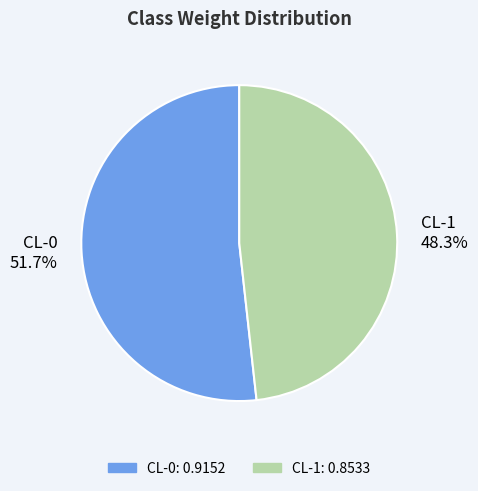

Which category accounts for the majority?

CL-0